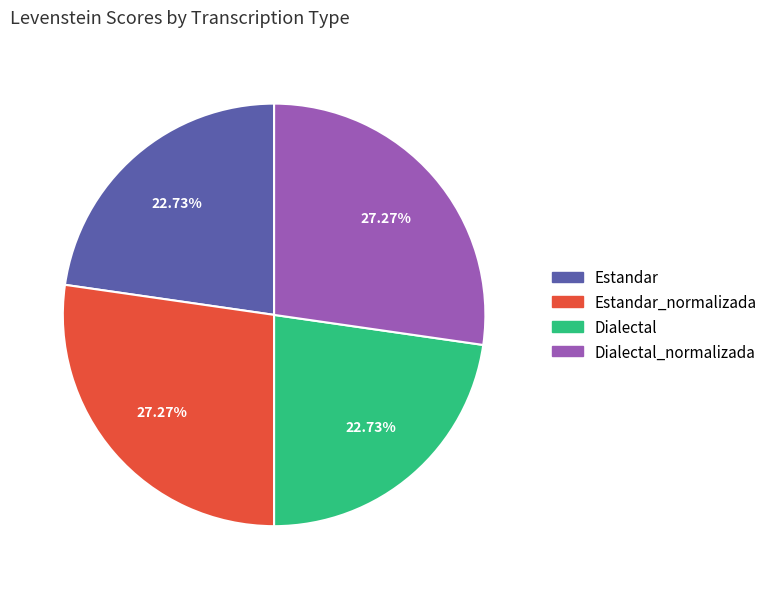

Is there any slice that represents more than half of the pie?

No